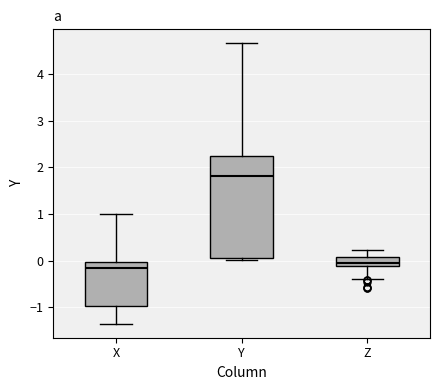

Which box is the tallest, from its lower edge to its upper edge?

Y